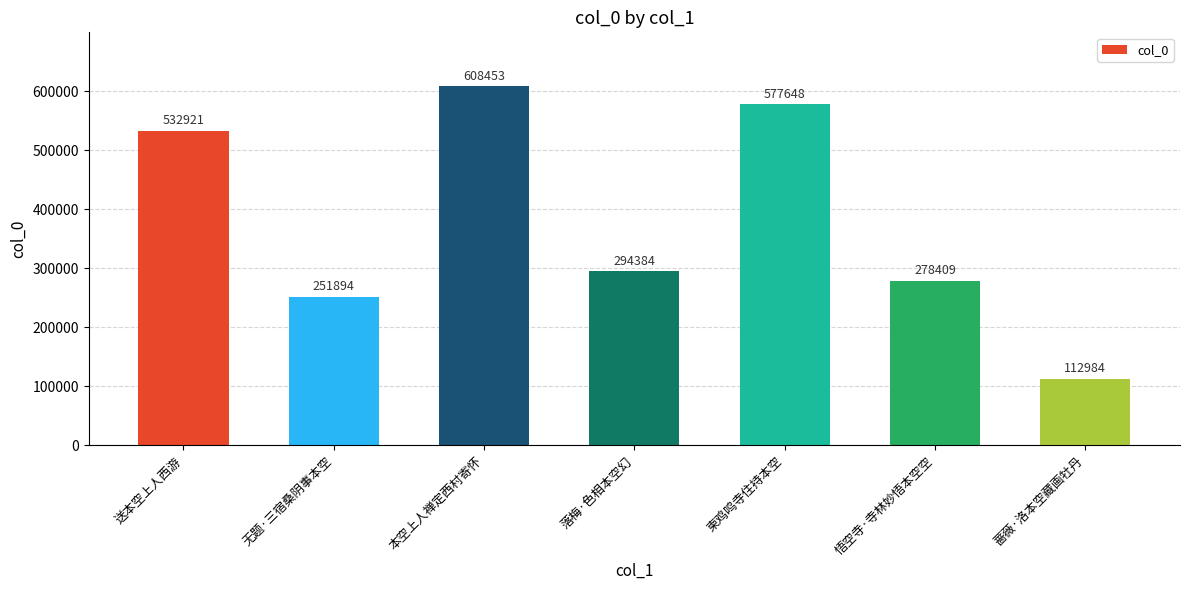

Read the value at 落梅·色相本空幻, to the nearest 100.

294400